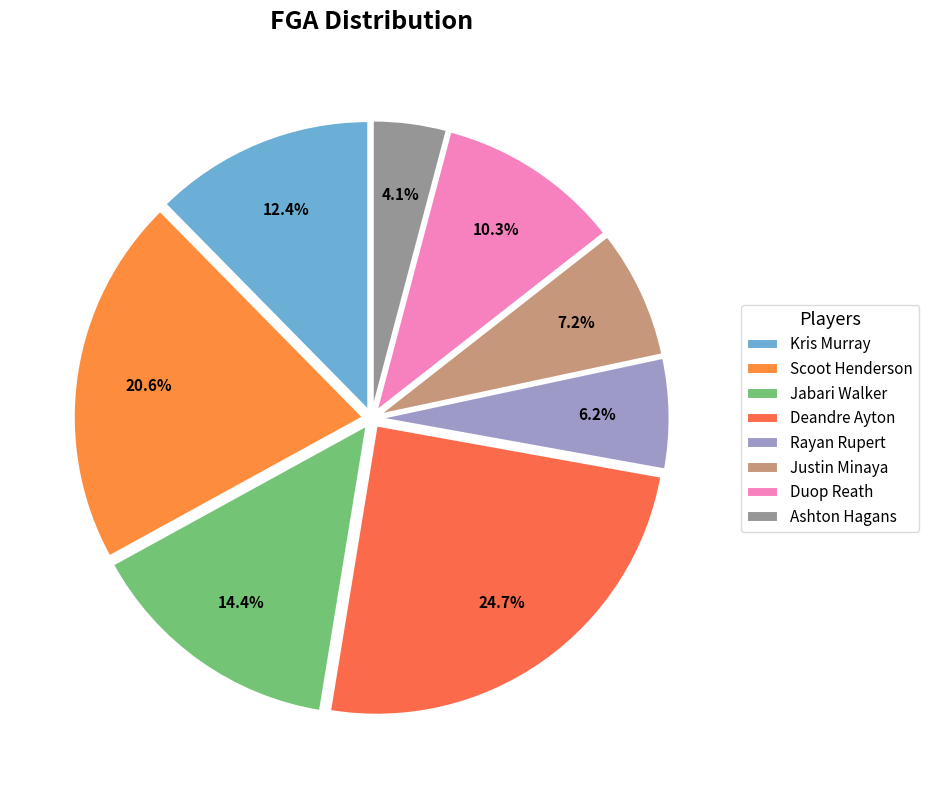

To the nearest percent, what portion does Ashton Hagans represent?

4%